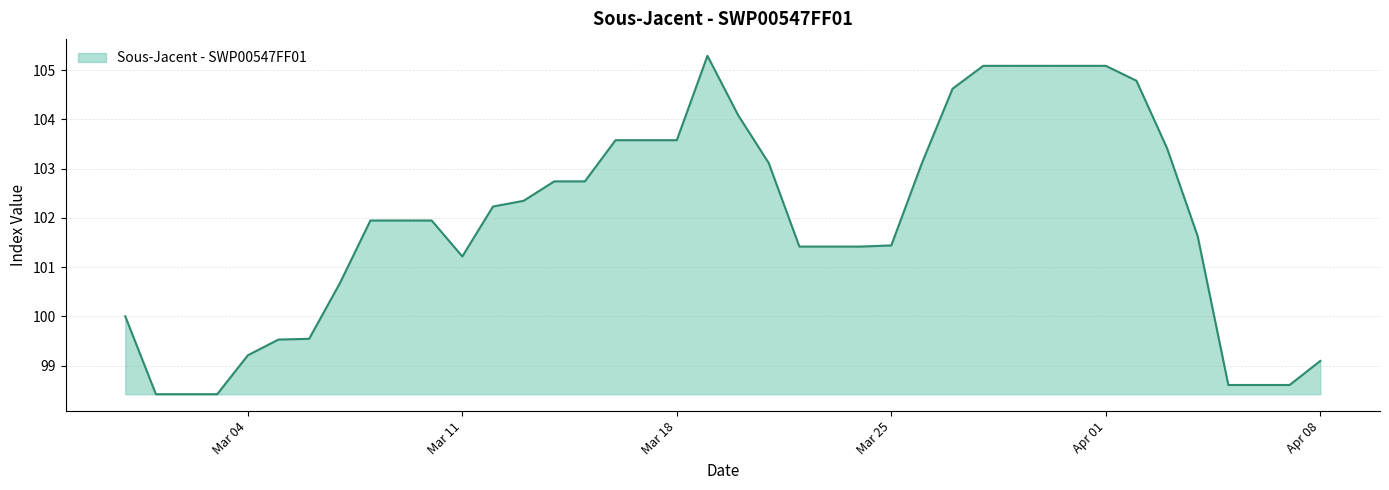

What is the greatest value displayed?

105.3